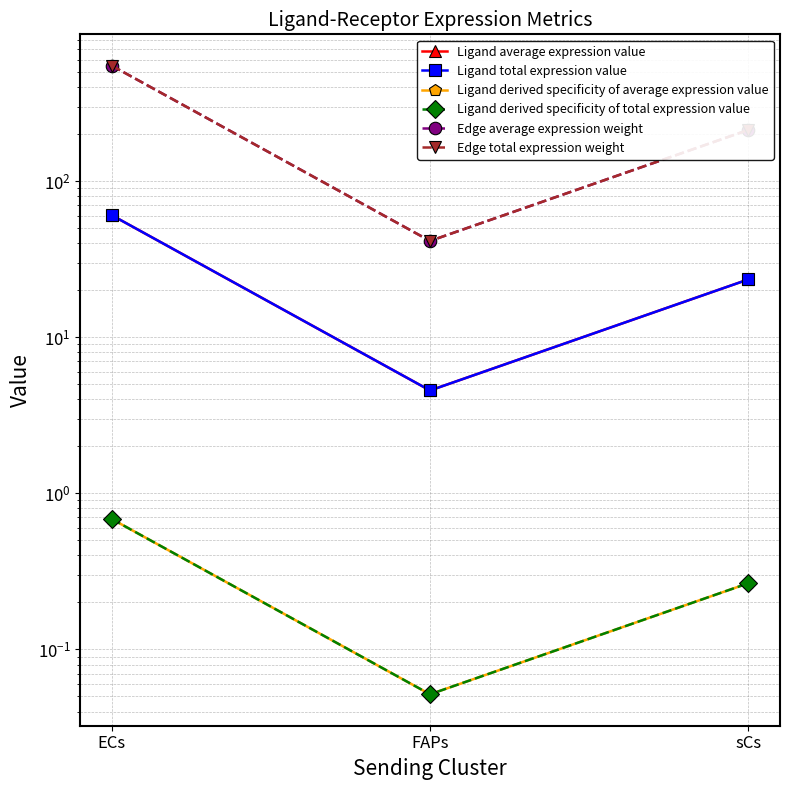

At which label does Ligand derived specificity of average expression value reach its minimum?

FAPs